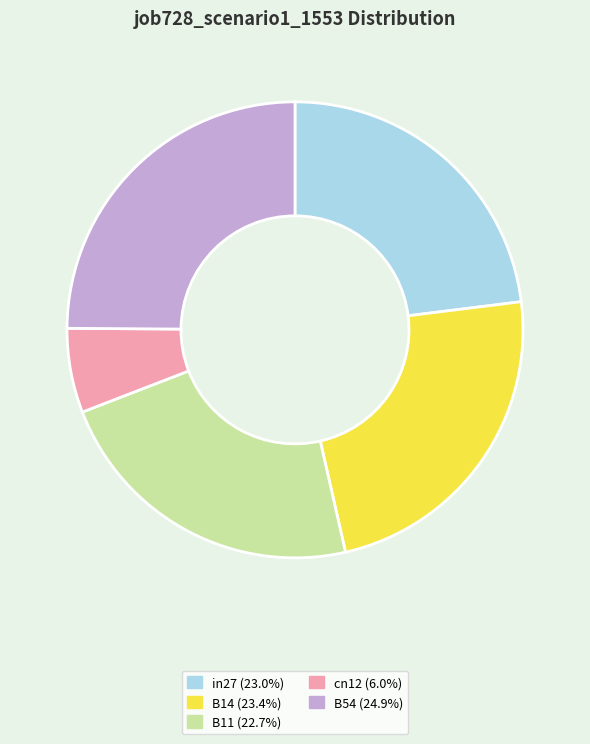

Approximately how many times larger is the value at cn12 (6.0%) compared to in27 (23.0%)?

0.3